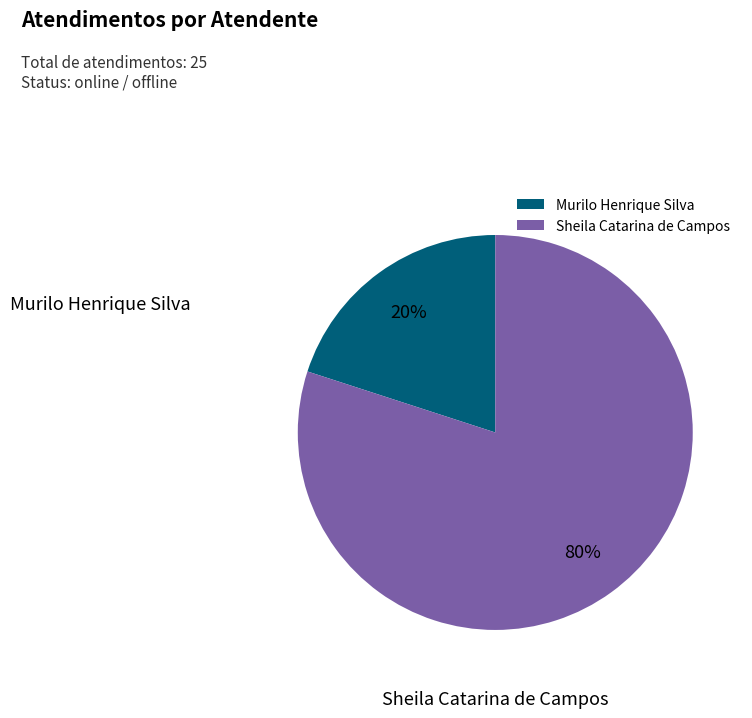

Do Sheila Catarina de Campos and Murilo Henrique Silva together represent more than half of the pie?

Yes